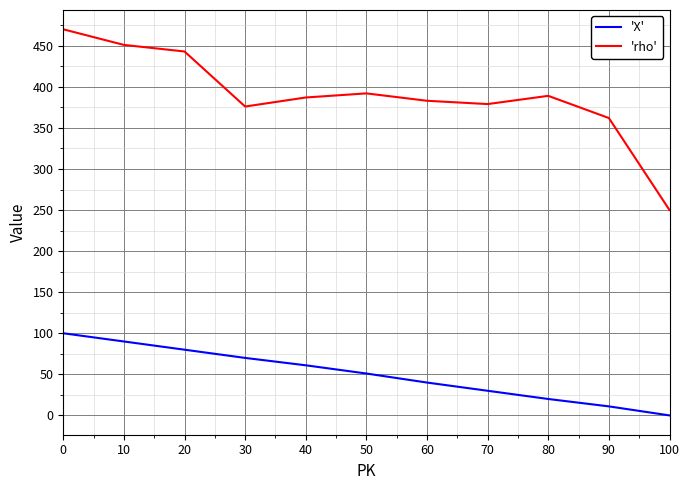

Rank the series at 80 from lowest to highest value.

'X', 'rho'